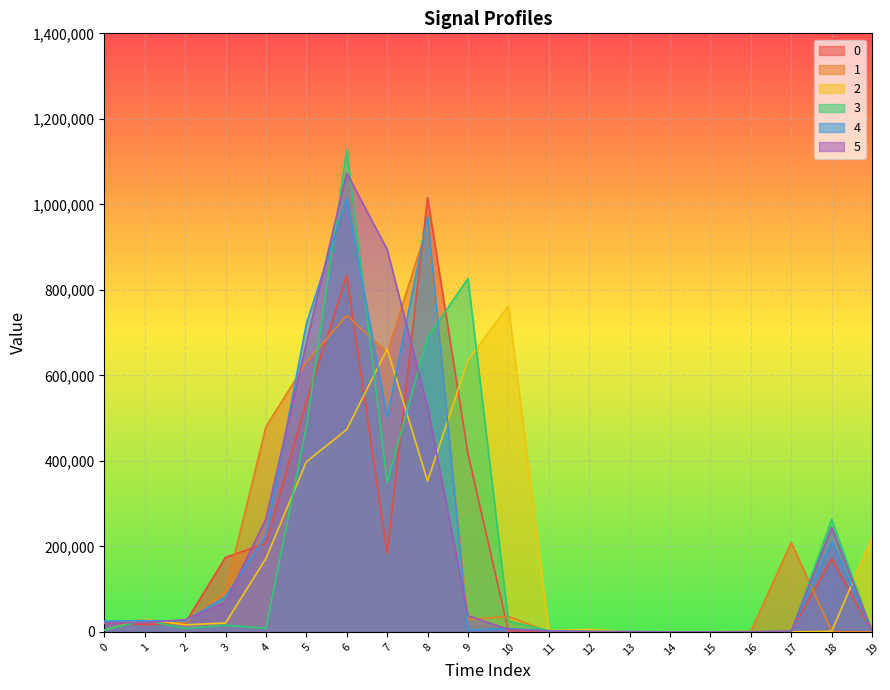

The 5 series shows 1670 at 17. True or false?

False